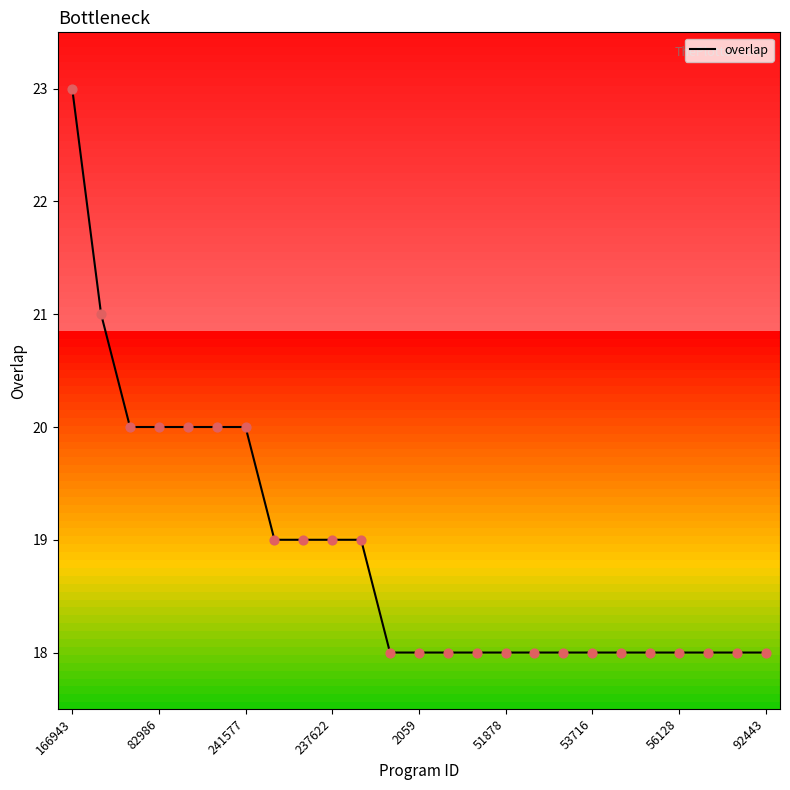

What is the greatest value displayed?

23